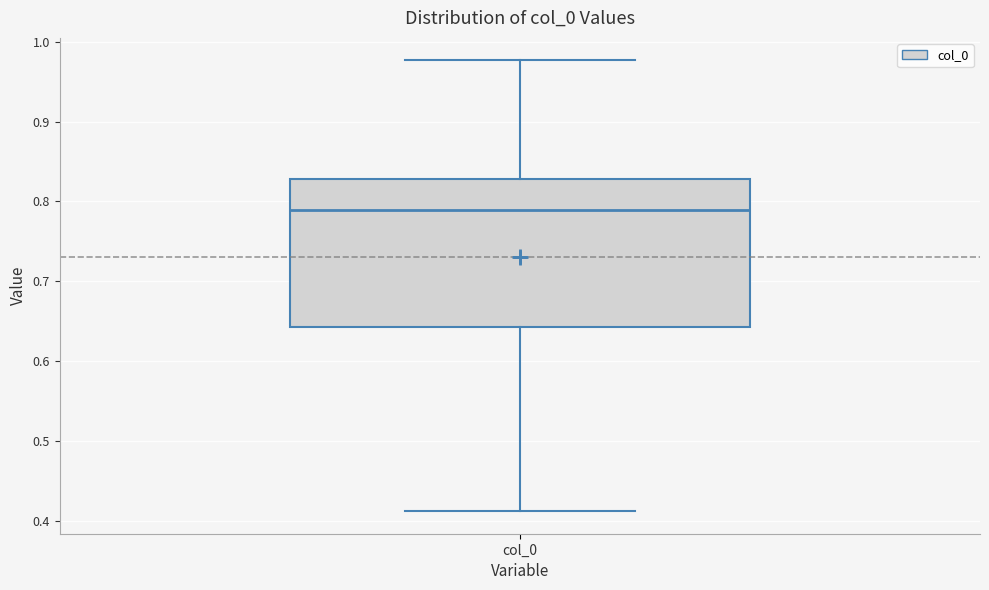

Read this box plot against the y-axis: the position of the median line, the range covered by the box, and the ends of both whiskers. The values are not printed on the chart, so give them approximately, as read against the axis.

median 0.79, box 0.64 to 0.83, whiskers 0.41 to 0.98